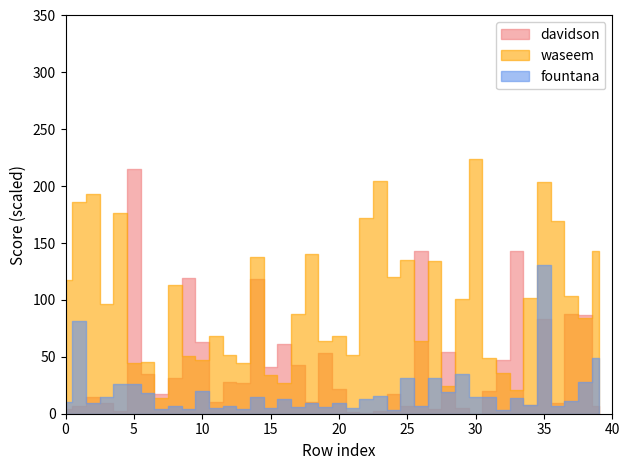

Which series changed the most between waseem and 25?

waseem